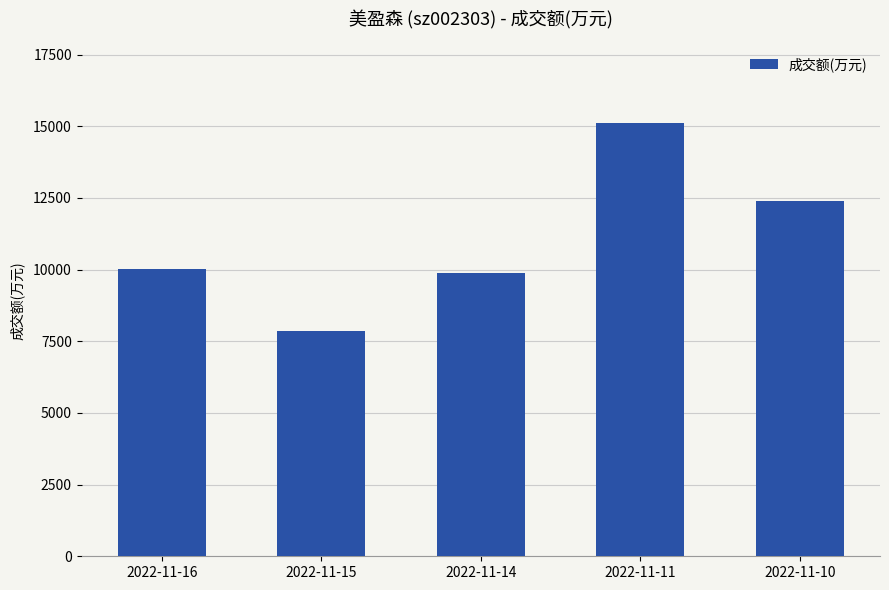

Is it true that the value at 2022-11-14 is 9898?

True